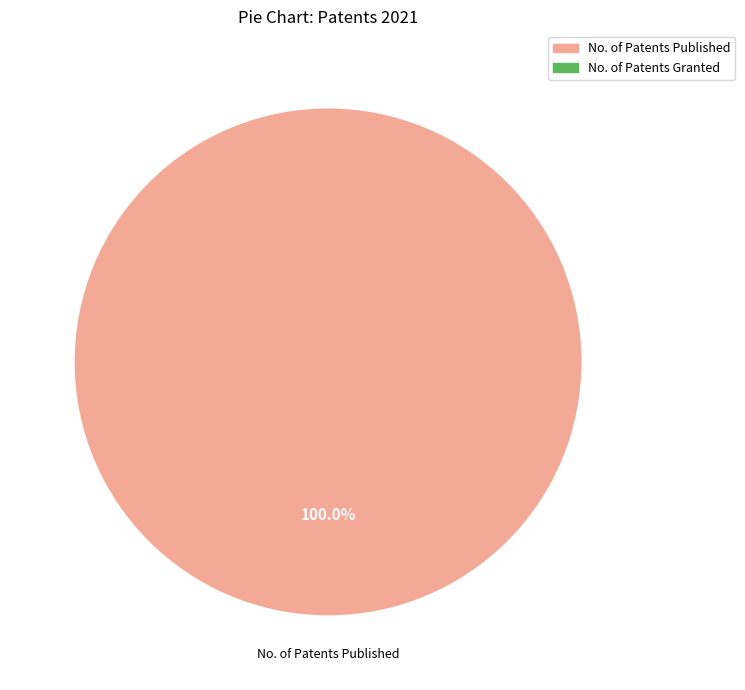

Does any single category account for the majority?

Yes